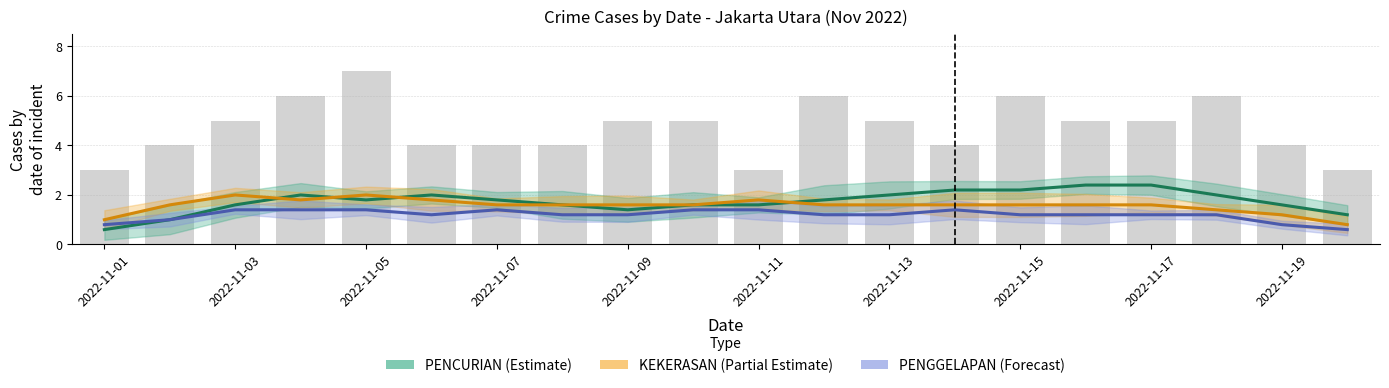

What is the difference between the maximum and second lowest values in the KEKERASAN (Partial Estimate) series?

1.0